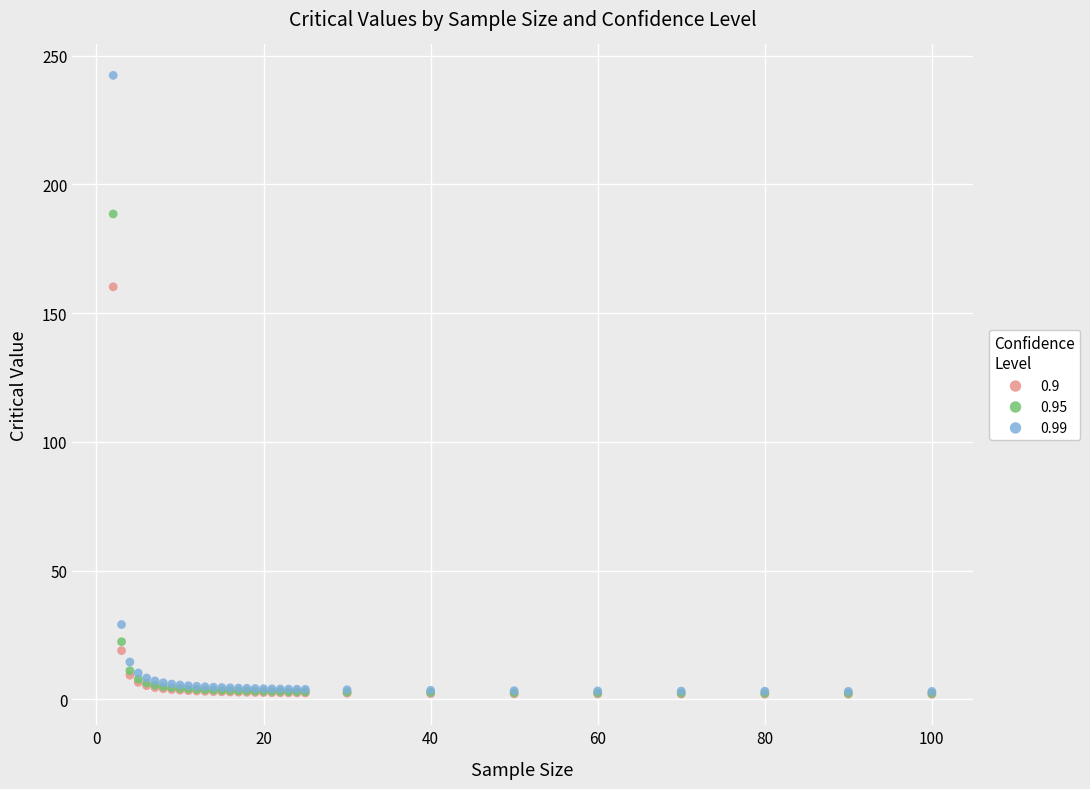

What are all the series names shown in the legend?

0.9, 0.95, 0.99